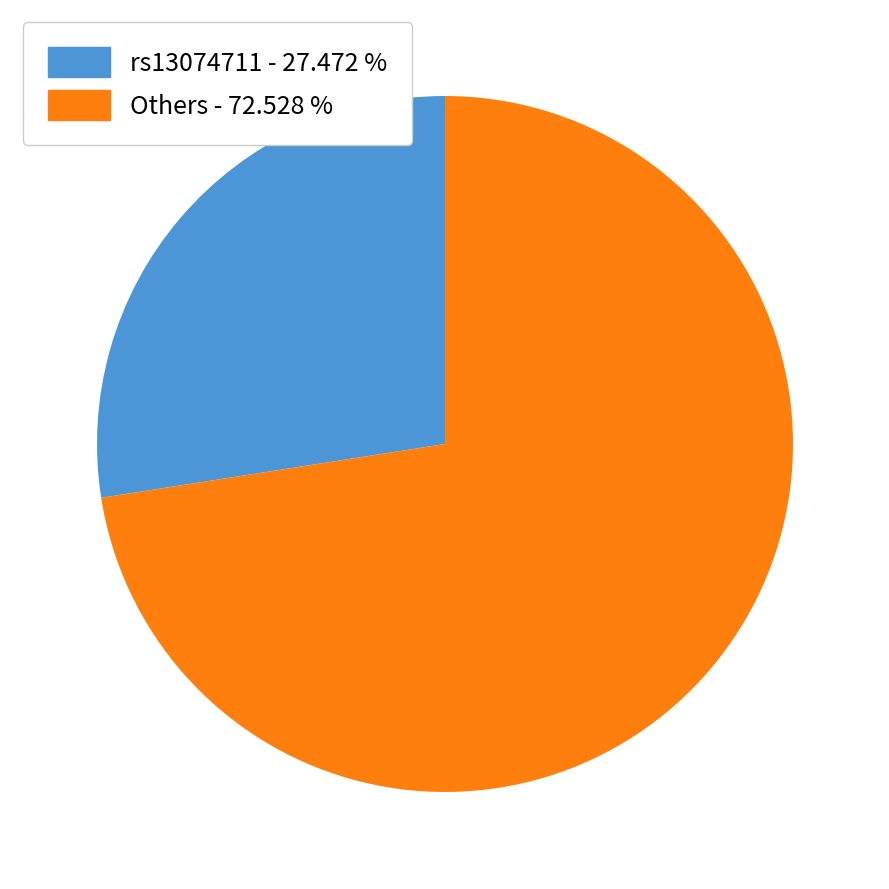

Is there any slice that represents more than half of the pie?

Yes